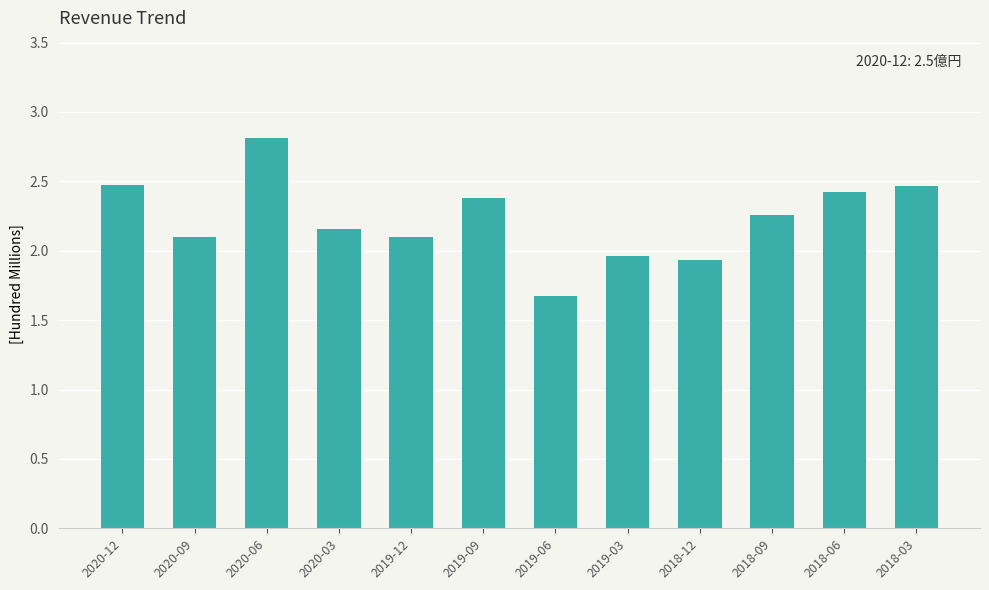

What is the label of the 10th bar from the right?

2020-06